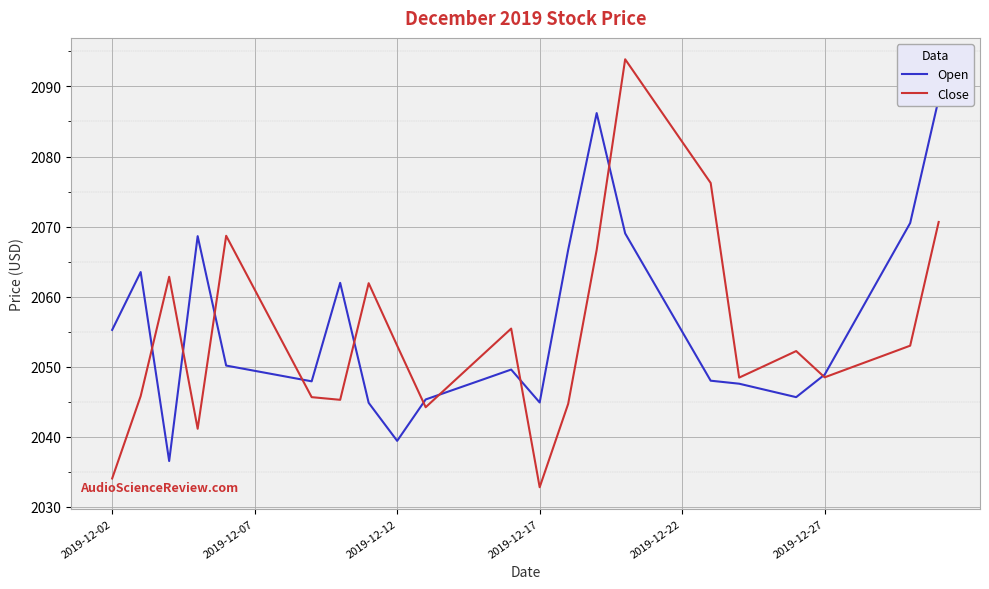

List the series in order of their overall mean, lowest first.

Open, Close